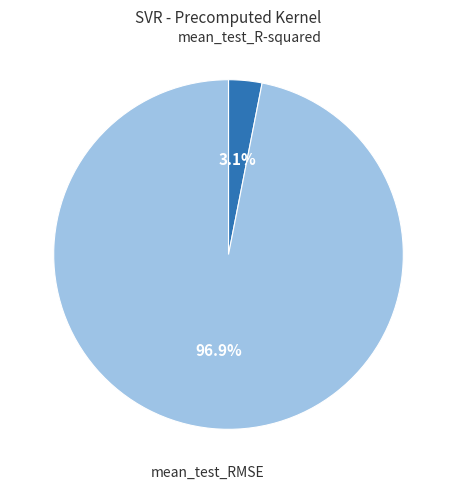

Count the number of slices in the pie.

2